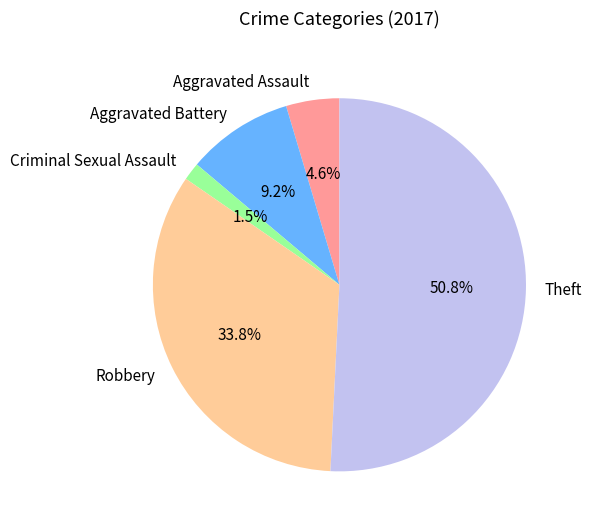

Is Criminal Sexual Assault the majority of the pie?

No